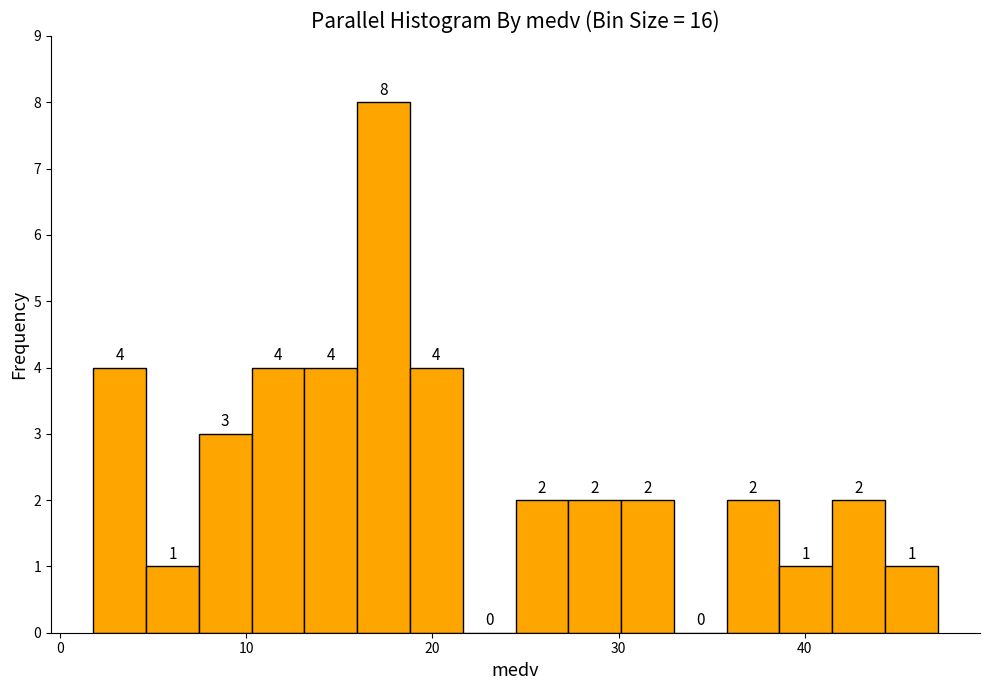

Read against the x-axis, roughly where is the centre of the tallest bar?

17